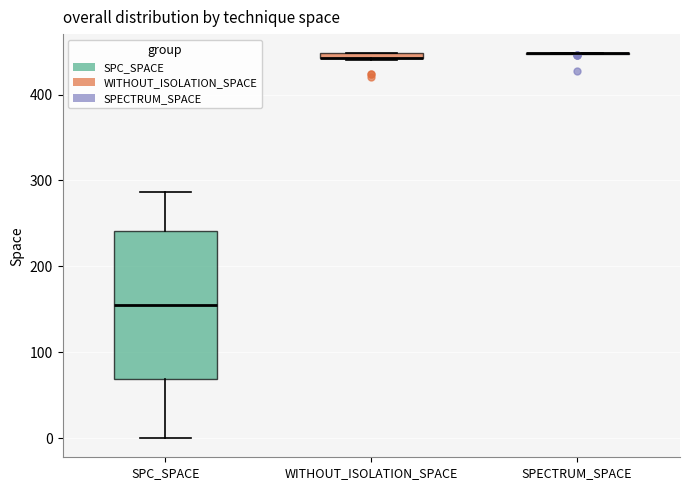

Comparing the boxes themselves (not the whiskers), which one is the tallest?

SPC_SPACE